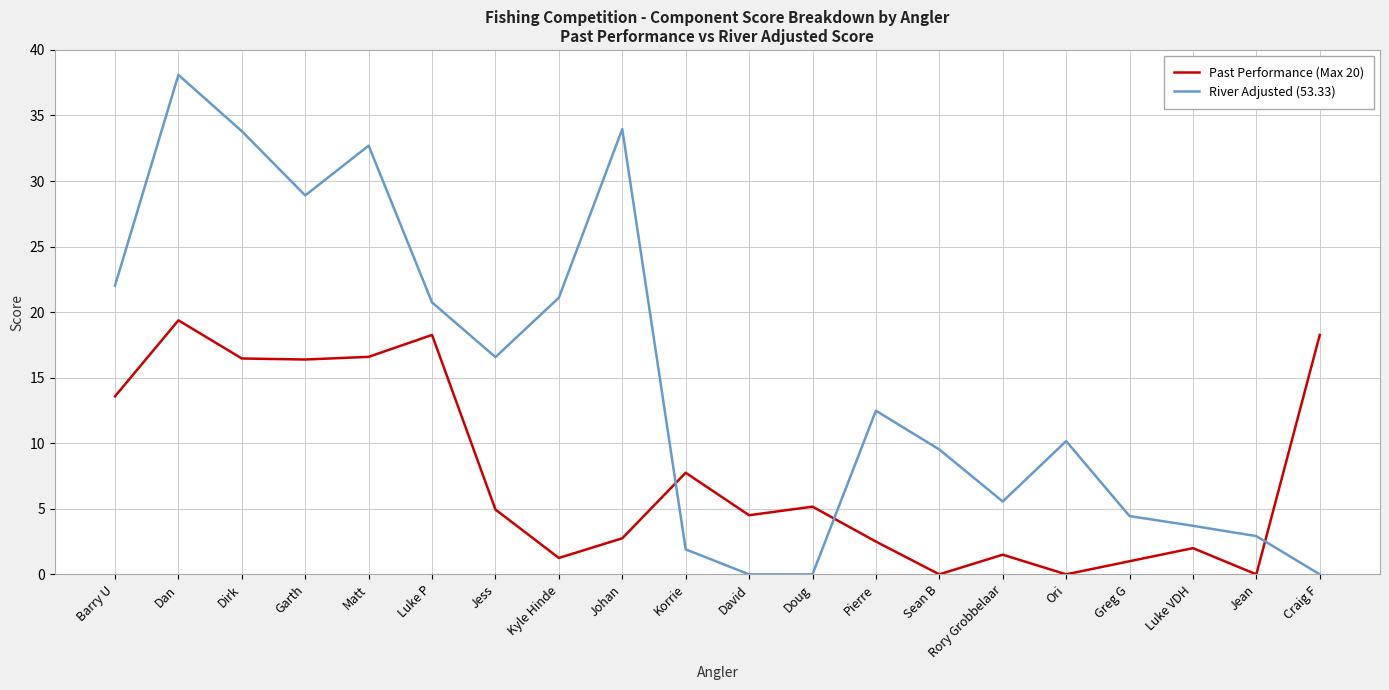

Which series has the largest total across all categories?

River Adjusted (53.33)